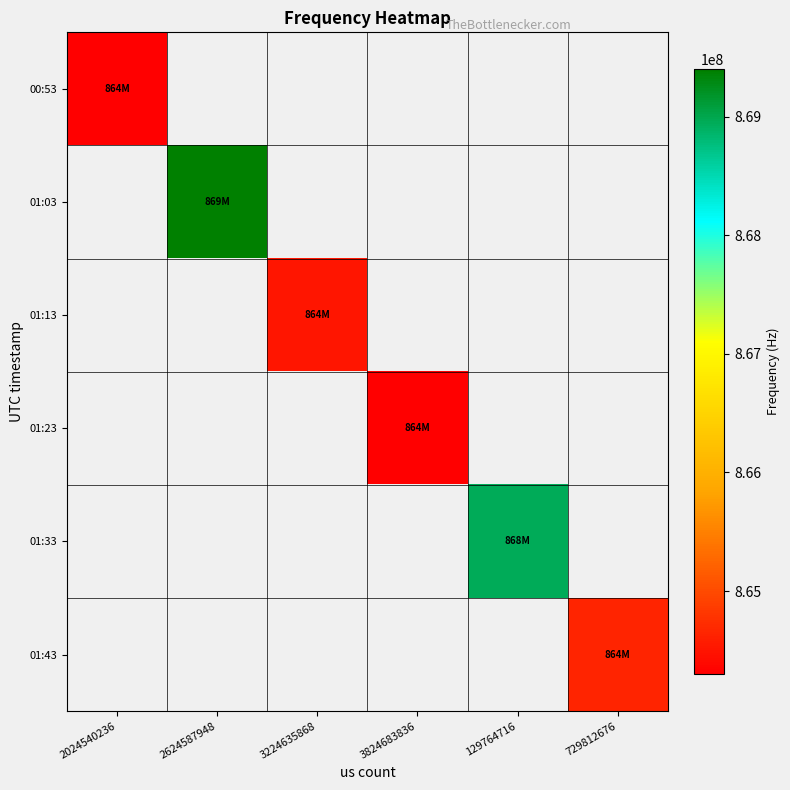

Is the value of 01:33 at 129764716 greater than the value of 01:13 at 2024540236?

No